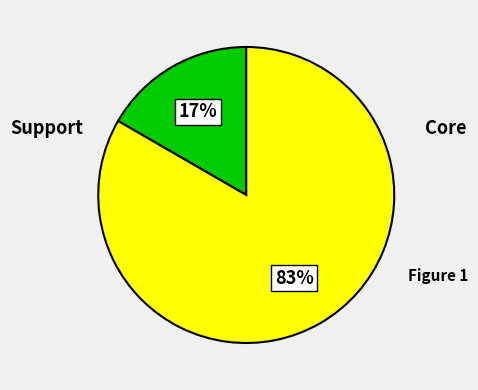

Is there any slice that represents more than half of the pie?

Yes